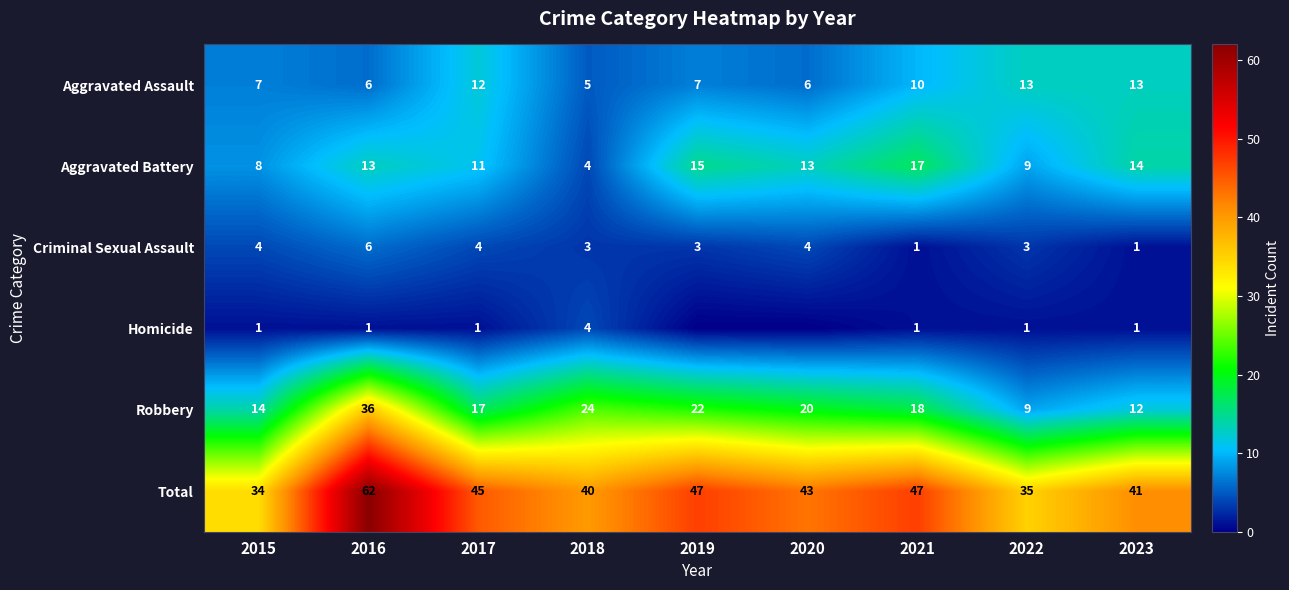

What value does the Total series have at 2015, to the nearest 5?

35